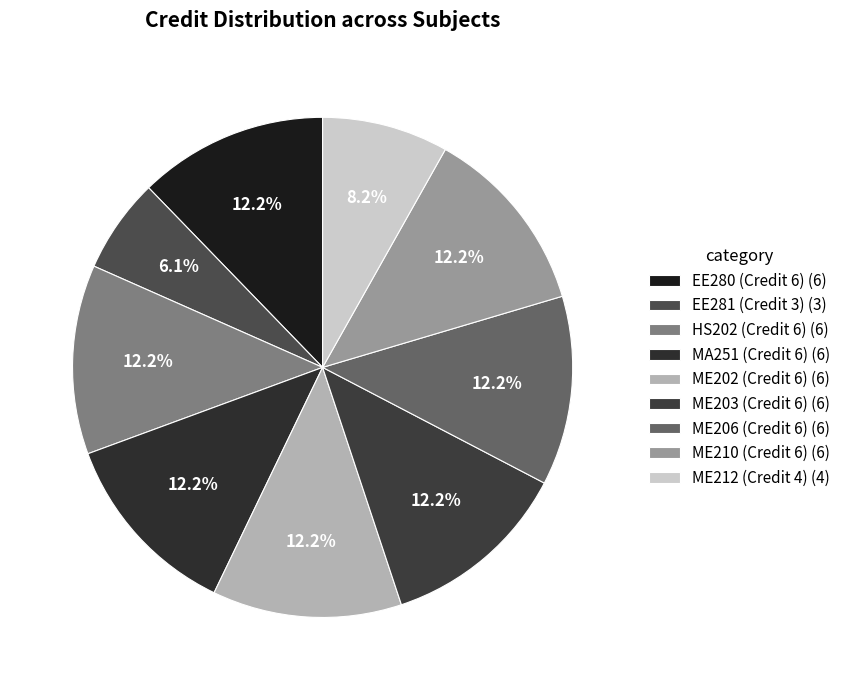

Is there any slice that represents more than half of the pie?

No